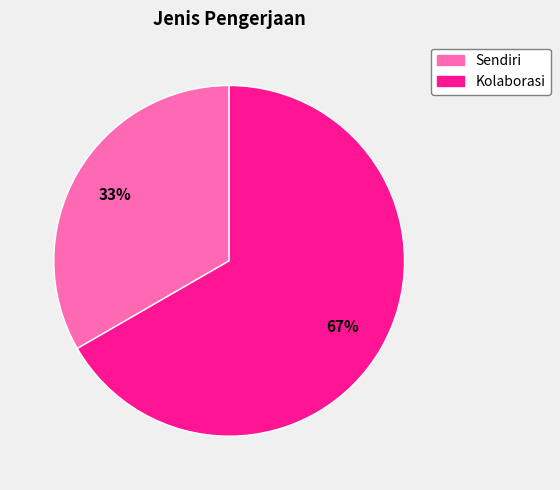

Combined, do Sendiri and Kolaborasi account for over 50%?

Yes